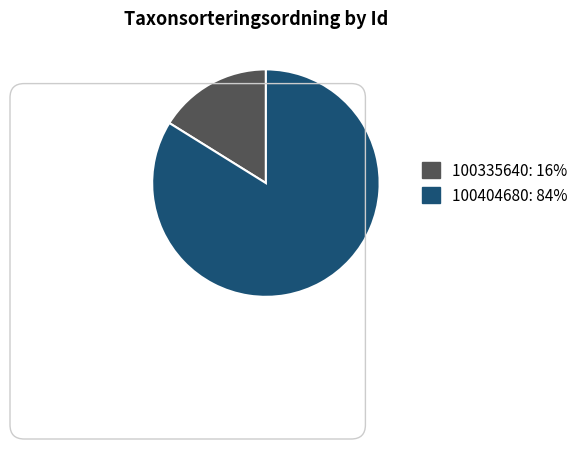

Between 100404680 and 100335640, which is larger?

100404680